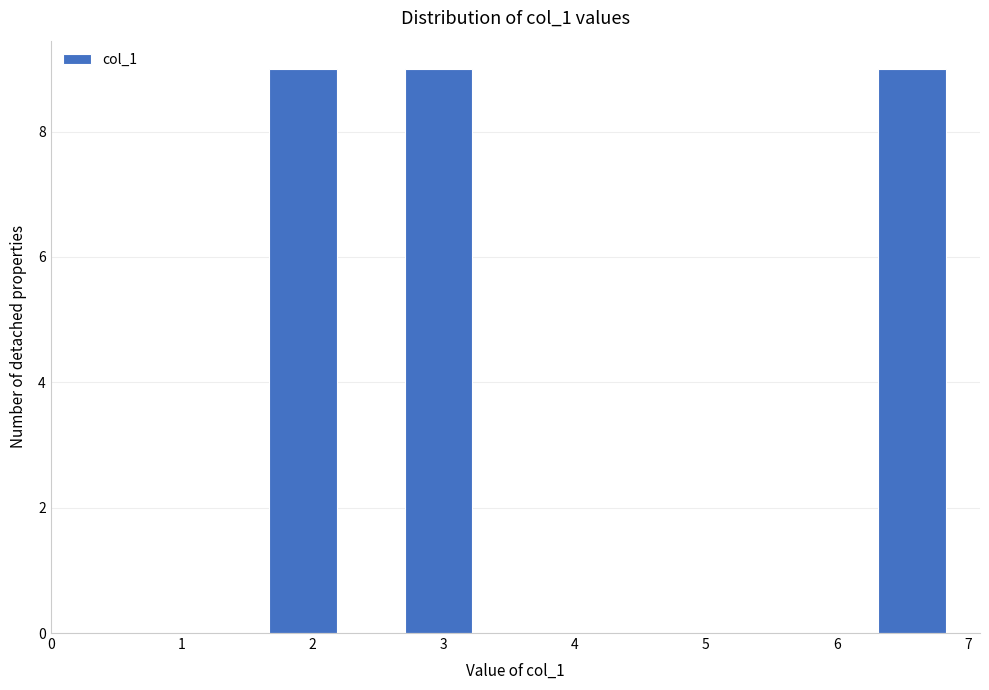

What is the height of the bar covering 6.3 to 6.8 on the x-axis? Neither the bar edges nor the heights are printed on the chart, so give them approximately, as read against the axes.

9